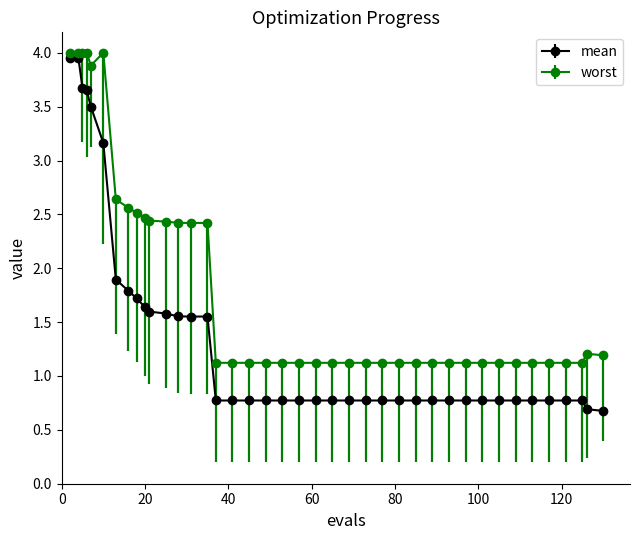

What is the value of the worst point at the 23rd from the left?

1.1